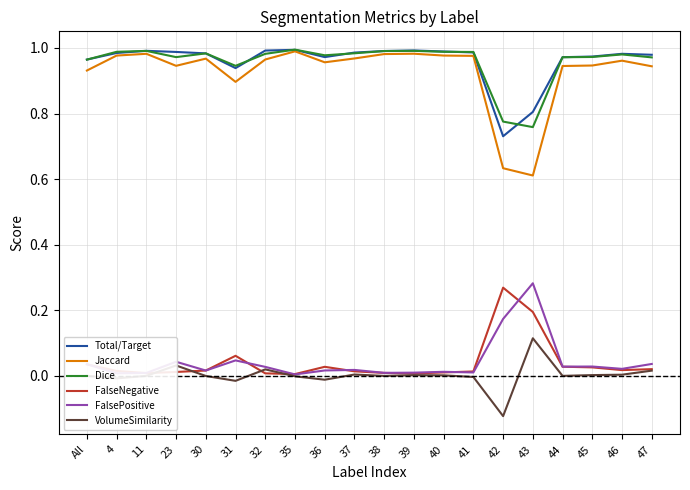

Which series has the largest range (max minus min)?

Jaccard